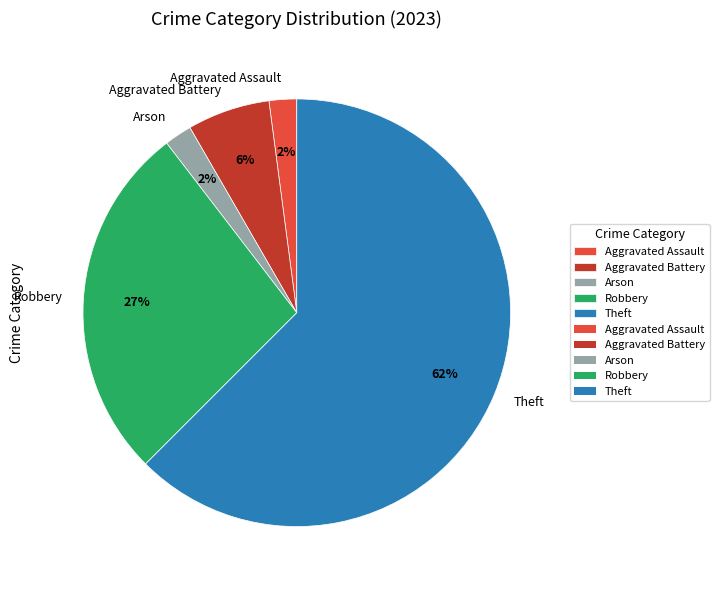

Does Arson represent more than half of the total?

No